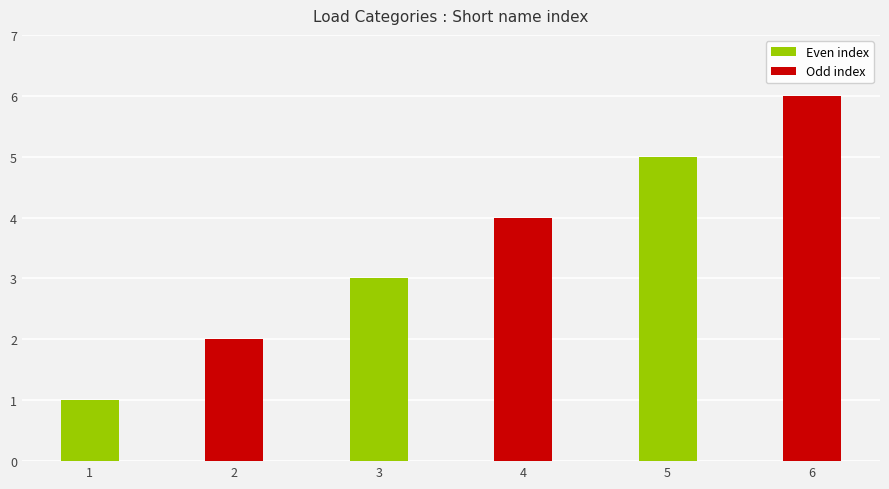

Are the bars horizontal?

No